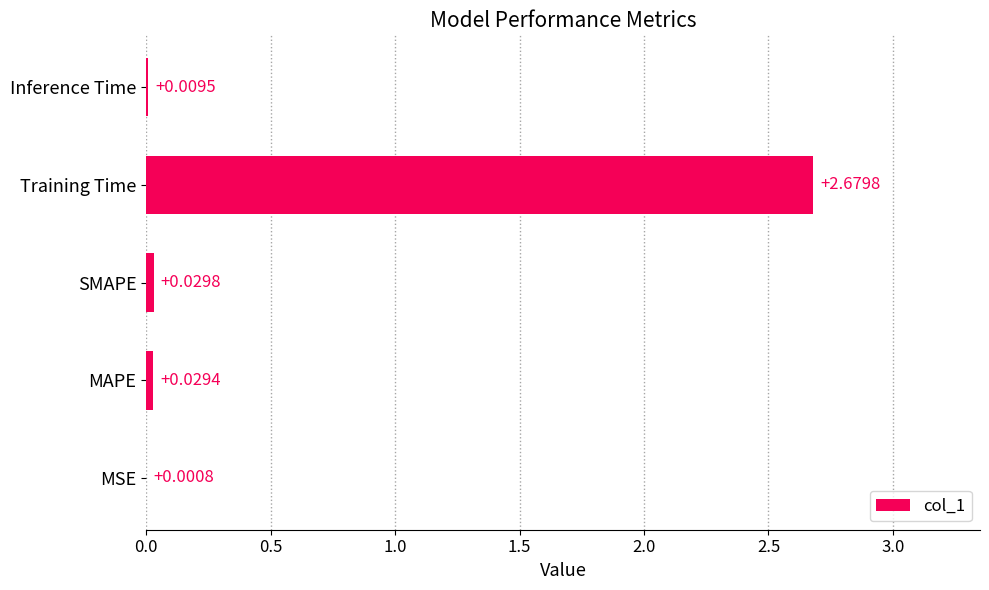

Where is the data nearest to the value 1?

SMAPE